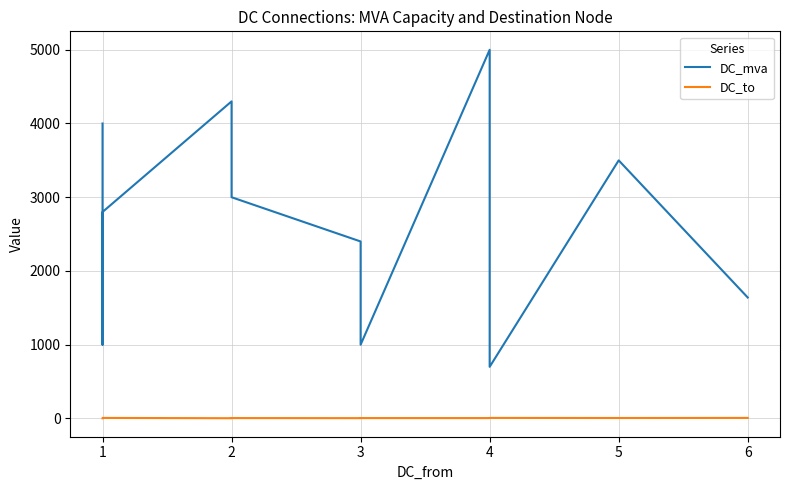

Is it true that DC_mva equals 2612 at 6?

False